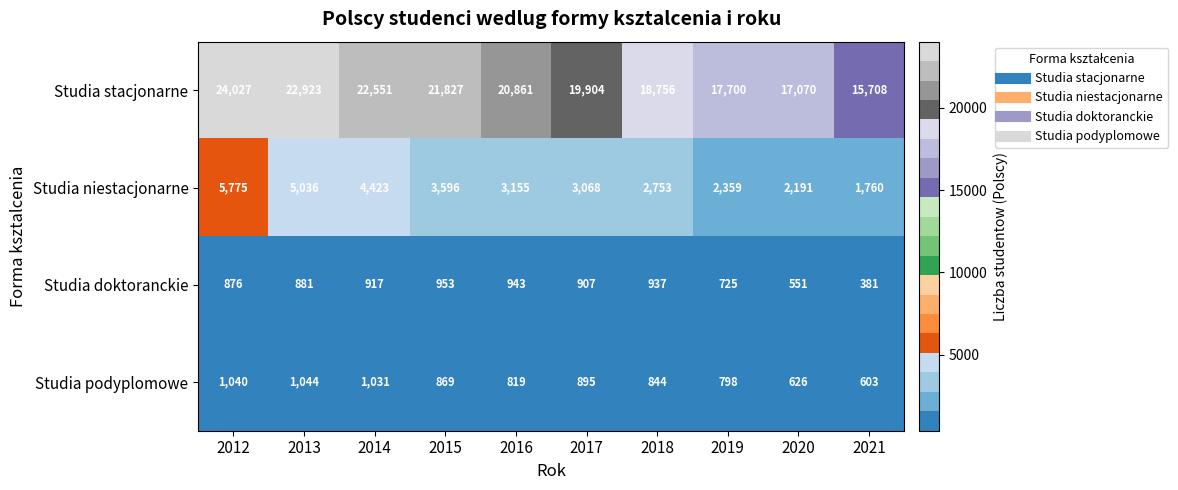

What is the difference between the maximum and second lowest values in the Studia doktoranckie series?

402